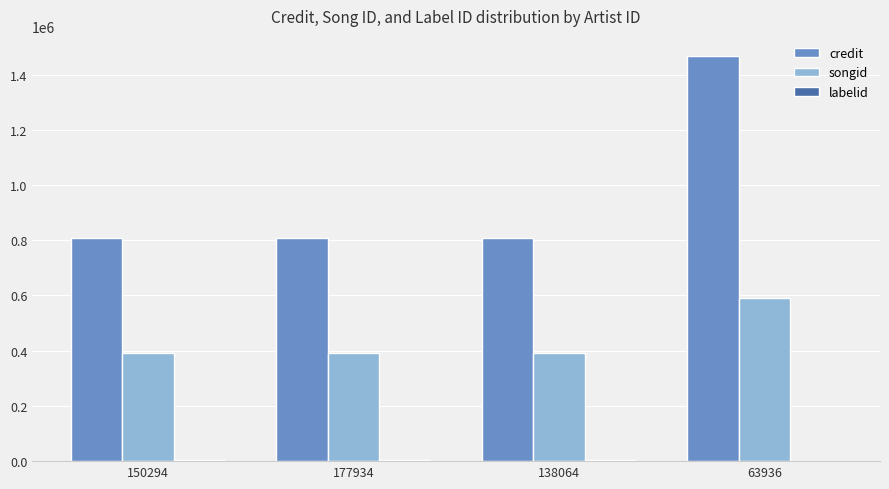

At which label does credit reach its peak?

63936